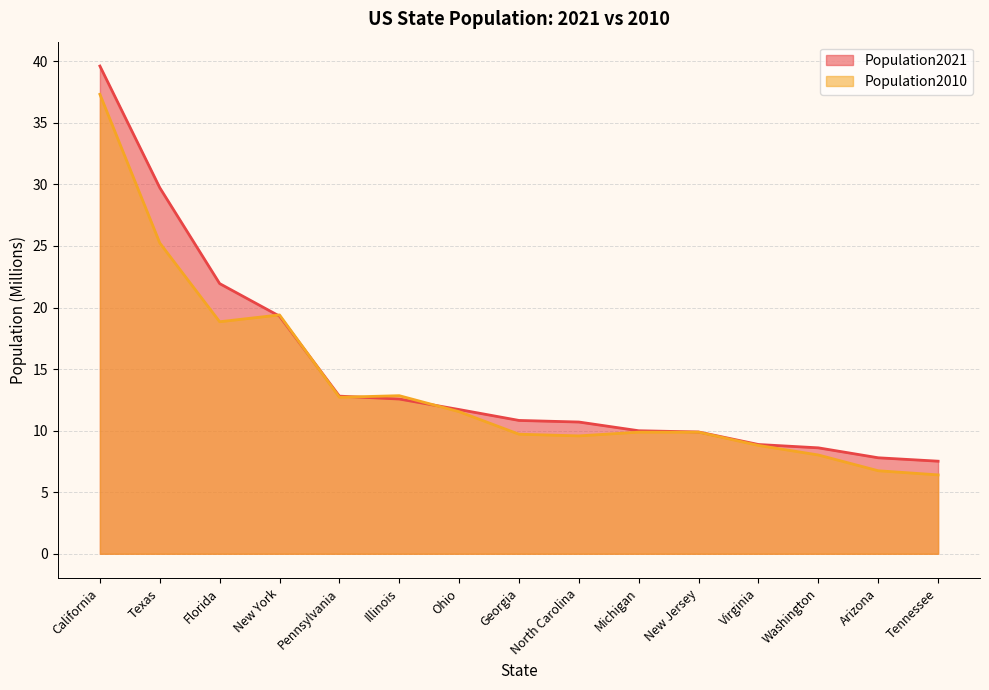

What is the spread (max minus min) of values at Florida?

3.1